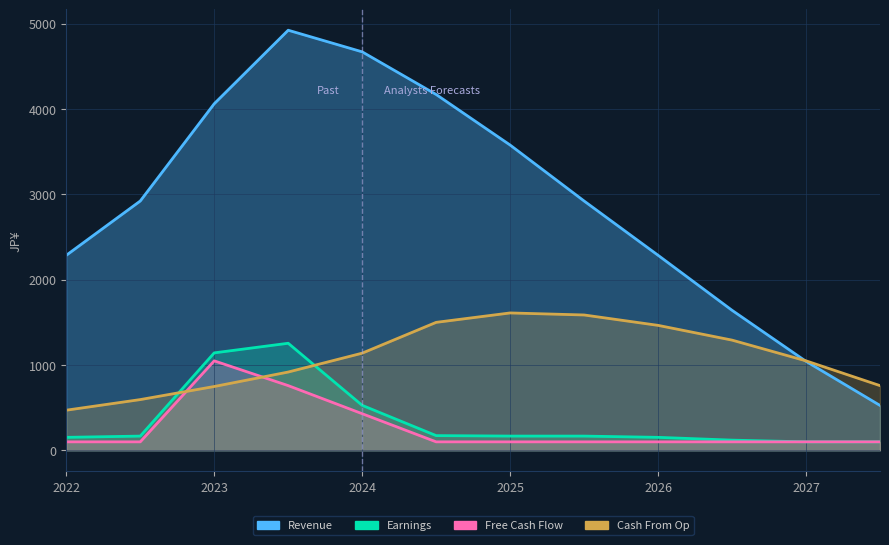

What is the difference between the highest and lowest values at 0.0?

2186.5